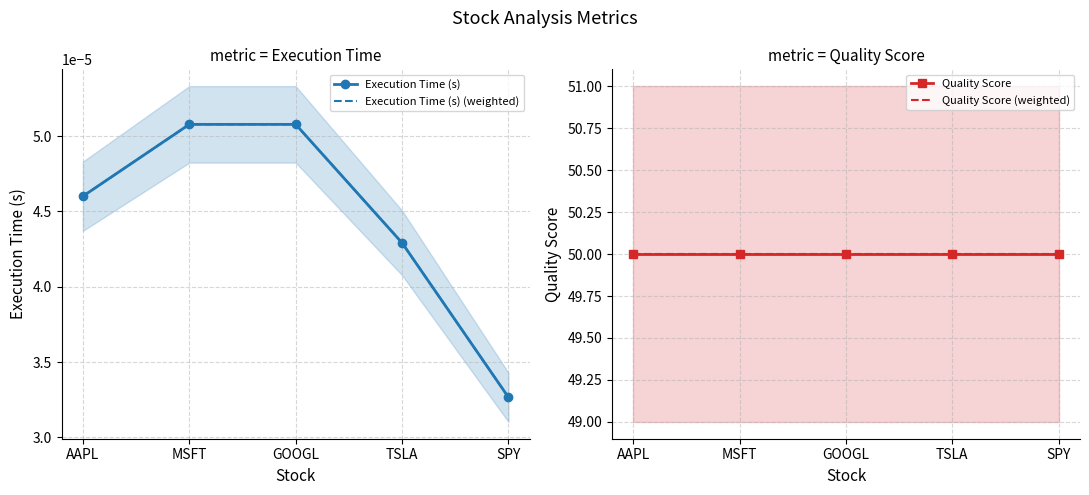

Which series changed the most between TSLA and SPY?

Execution Time (s)